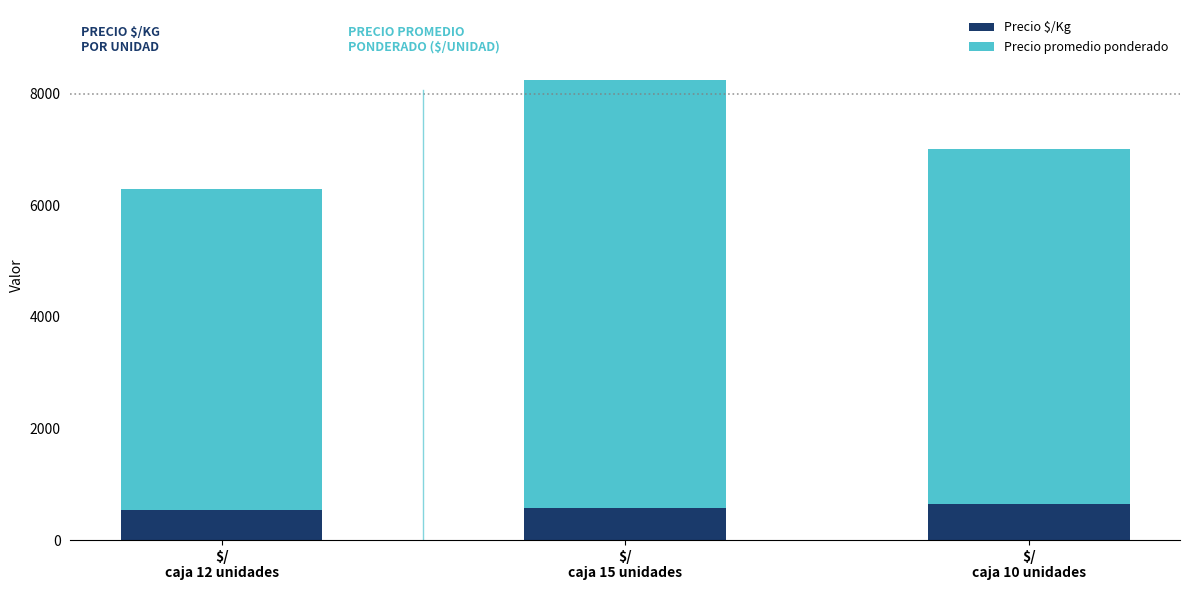

What is the highest value of the Precio $/Kg series?

651